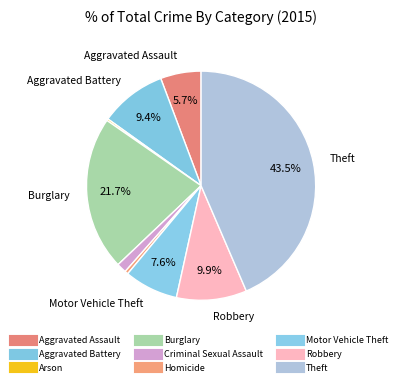

Which category has the smallest portion of the pie?

Arson